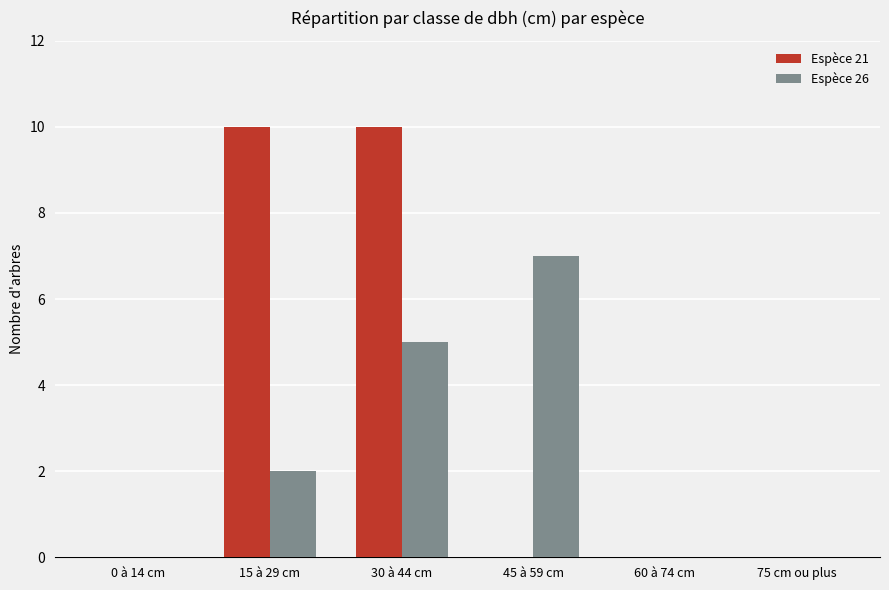

Reading left to right, transcribe all the data shown in this chart.

Espèce 21: 0 à 14 cm=0	15 à 29 cm=10	30 à 44 cm=10	45 à 59 cm=0	60 à 74 cm=0	75 cm ou plus=0
Espèce 26: 0 à 14 cm=0	15 à 29 cm=2	30 à 44 cm=5	45 à 59 cm=7	60 à 74 cm=0	75 cm ou plus=0